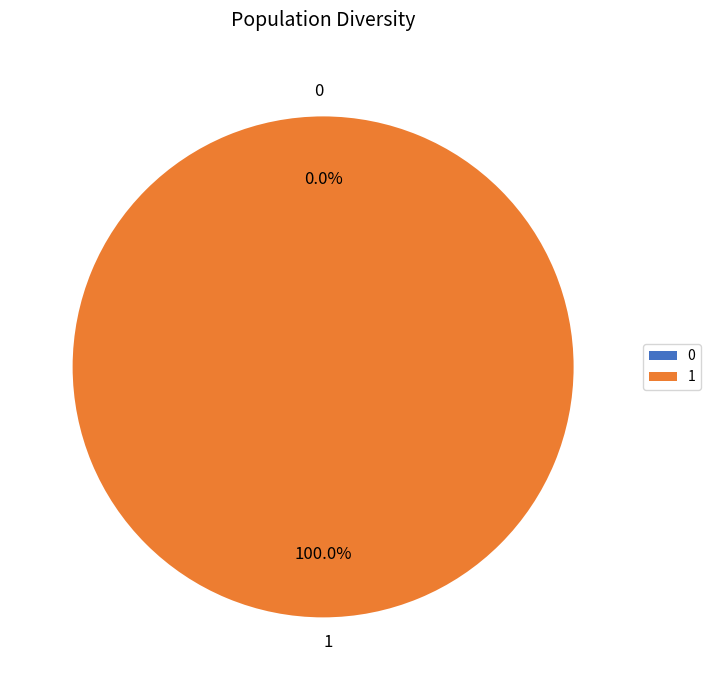

Rank the categories by value from lowest to highest.

0, 1